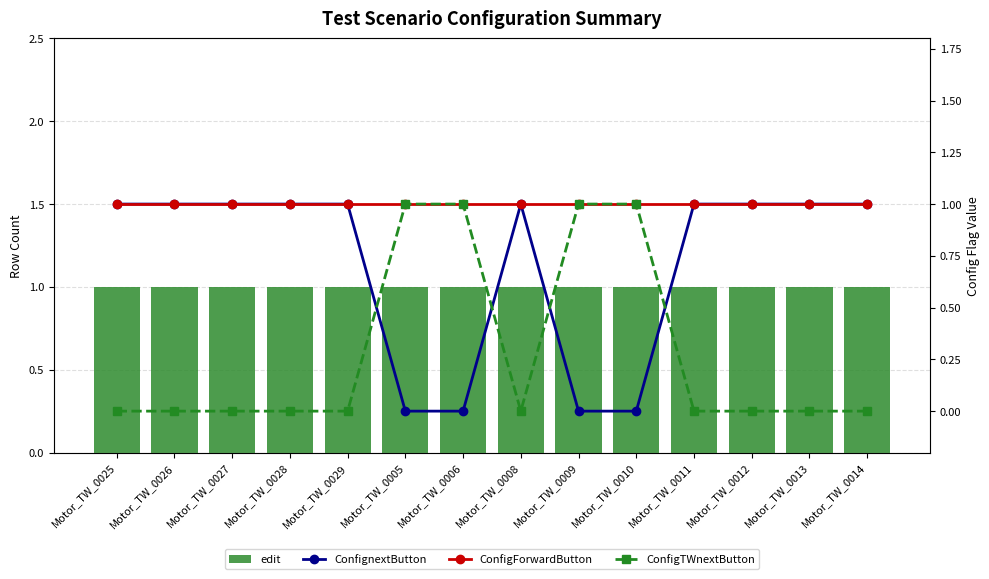

Reading left to right, extract all data points from this chart.

edit: Motor_TW_0025=1	Motor_TW_0026=1	Motor_TW_0027=1	Motor_TW_0028=1	Motor_TW_0029=1	Motor_TW_0005=1	Motor_TW_0006=1	Motor_TW_0008=1	Motor_TW_0009=1	Motor_TW_0010=1	Motor_TW_0011=1	Motor_TW_0012=1	Motor_TW_0013=1	Motor_TW_0014=1
ConfignextButton: Motor_TW_0025=1	Motor_TW_0026=1	Motor_TW_0027=1	Motor_TW_0028=1	Motor_TW_0029=1	Motor_TW_0005=0	Motor_TW_0006=0	Motor_TW_0008=1	Motor_TW_0009=0	Motor_TW_0010=0	Motor_TW_0011=1	Motor_TW_0012=1	Motor_TW_0013=1	Motor_TW_0014=1
ConfigForwardButton: Motor_TW_0025=1	Motor_TW_0026=1	Motor_TW_0027=1	Motor_TW_0028=1	Motor_TW_0029=1	Motor_TW_0005=1	Motor_TW_0006=1	Motor_TW_0008=1	Motor_TW_0009=1	Motor_TW_0010=1	Motor_TW_0011=1	Motor_TW_0012=1	Motor_TW_0013=1	Motor_TW_0014=1
ConfigTWnextButton: Motor_TW_0025=0	Motor_TW_0026=0	Motor_TW_0027=0	Motor_TW_0028=0	Motor_TW_0029=0	Motor_TW_0005=1	Motor_TW_0006=1	Motor_TW_0008=0	Motor_TW_0009=1	Motor_TW_0010=1	Motor_TW_0011=0	Motor_TW_0012=0	Motor_TW_0013=0	Motor_TW_0014=0